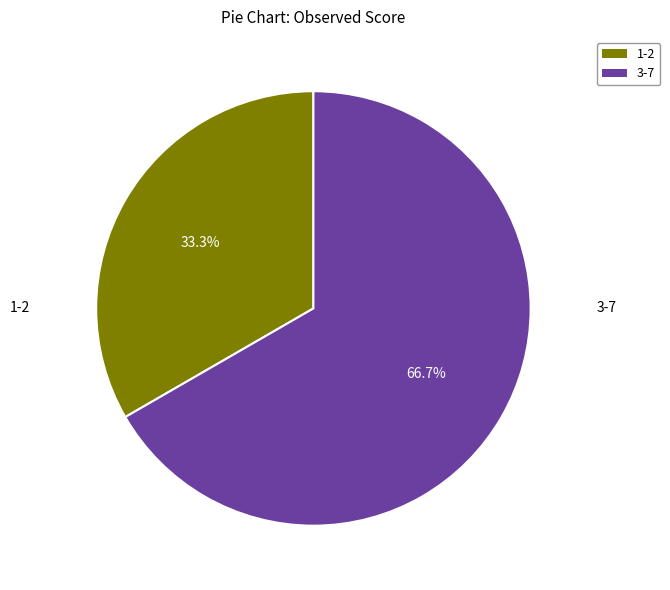

Between 1-2 and 3-7, which is larger?

3-7